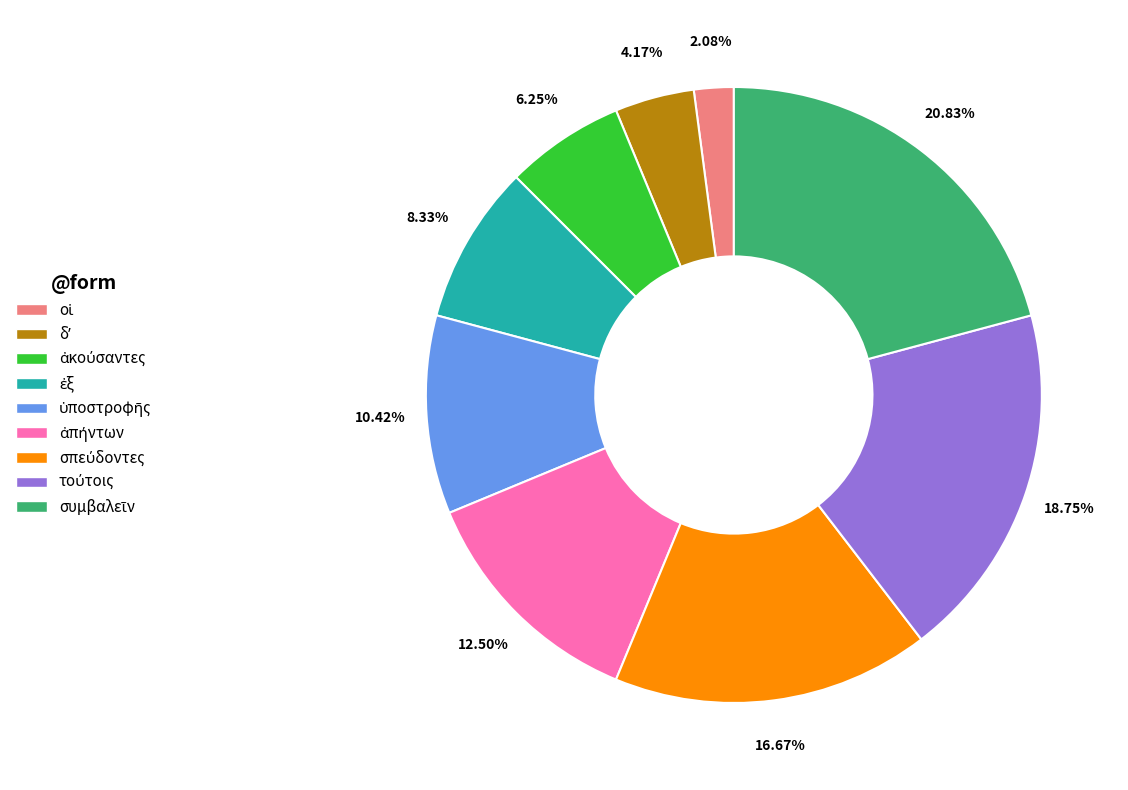

Count the number of slices in the pie.

9